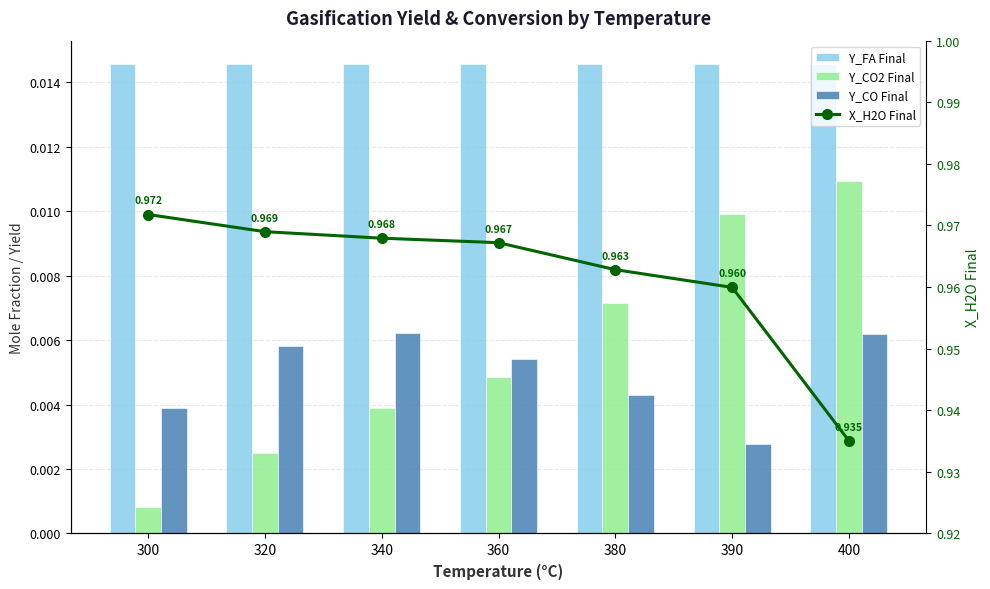

Are the bars horizontal?

No